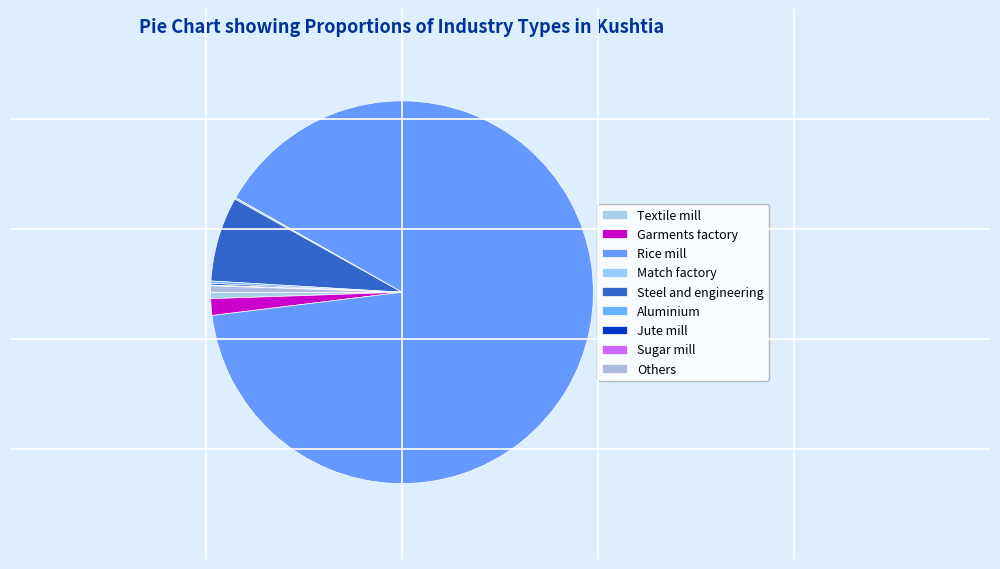

To the nearest percent, what is the average slice percentage?

11%